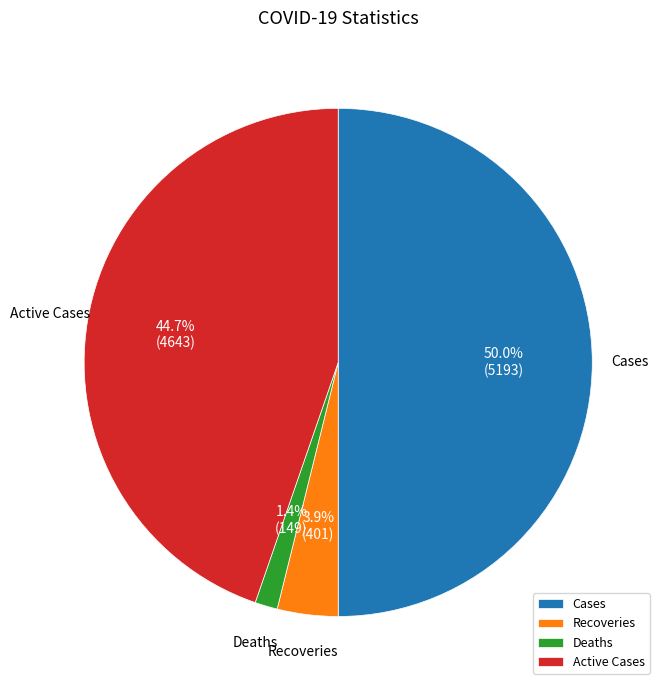

Is Deaths the majority of the pie?

No